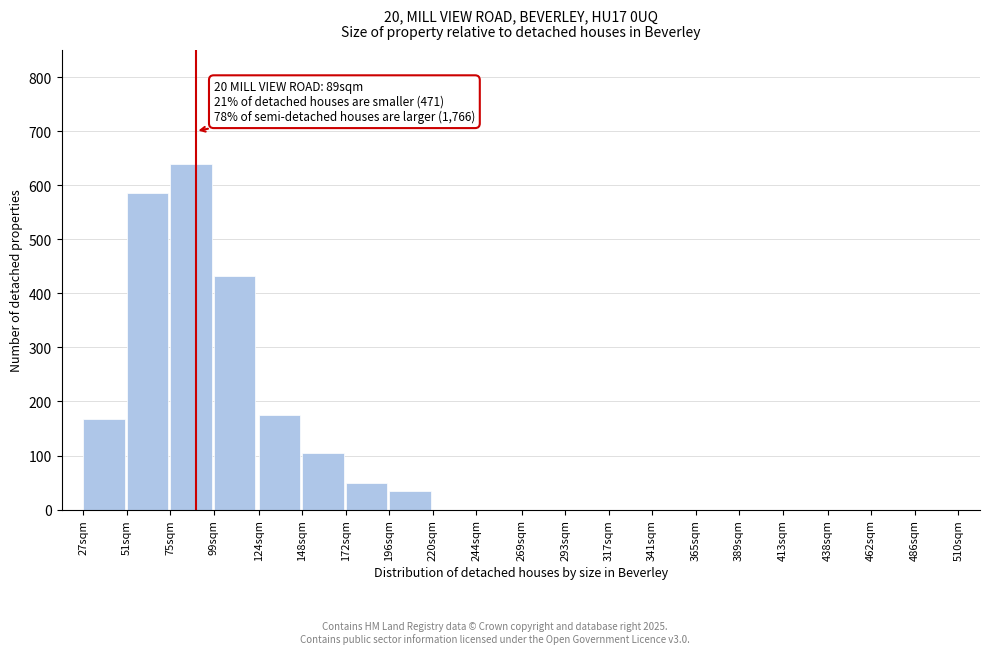

Reading left to right, transcribe all the data shown in this chart.

27sqm=168	51sqm=585	75sqm=640	99sqm=432	124sqm=175	148sqm=105	172sqm=50	196sqm=35	220sqm=0	244sqm=0	269sqm=0	293sqm=0	317sqm=0	341sqm=0	365sqm=0	389sqm=0	413sqm=0	438sqm=0	462sqm=0	486sqm=0